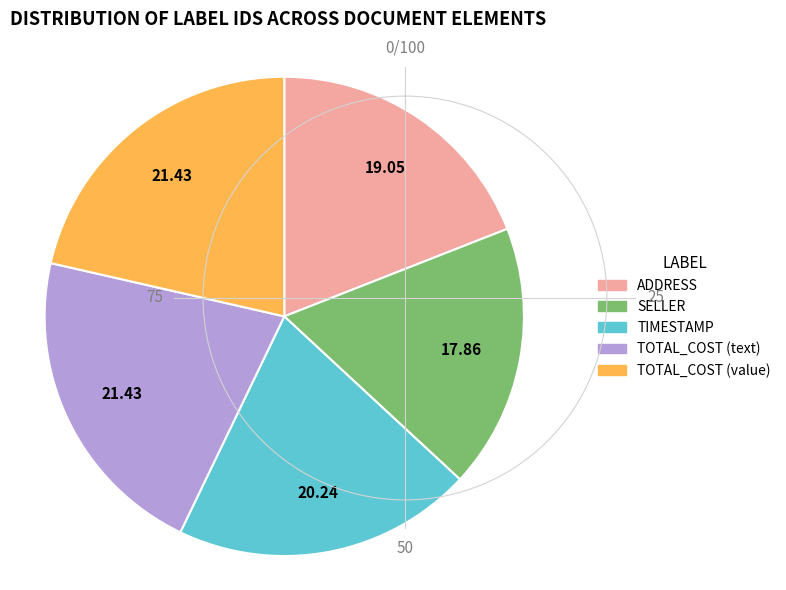

Which slice is the smallest?

SELLER